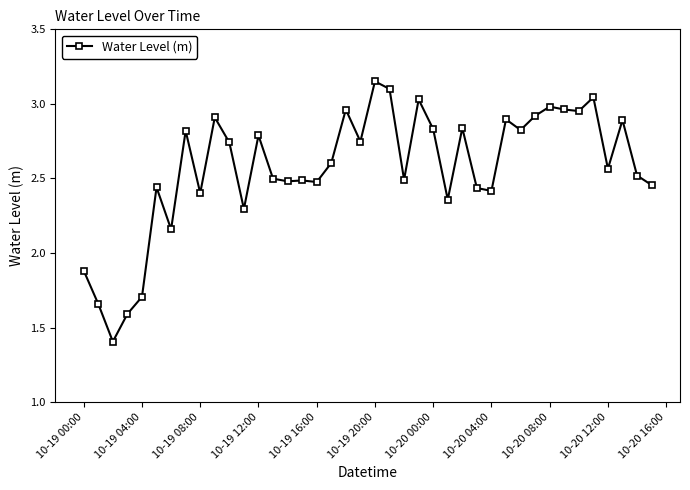

What is the smallest value displayed?

1.4